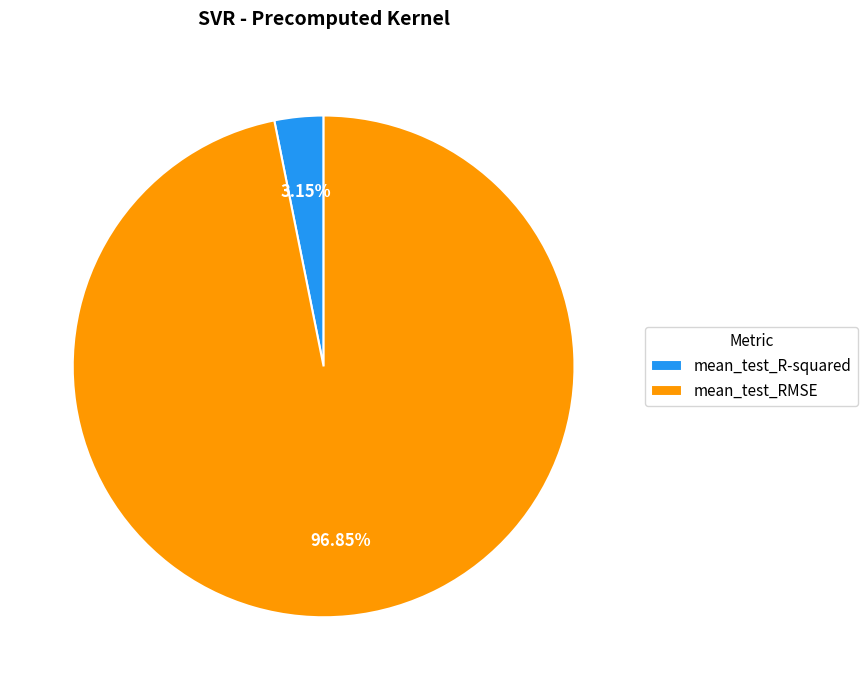

Which slice represents more than half of the pie?

mean_test_RMSE